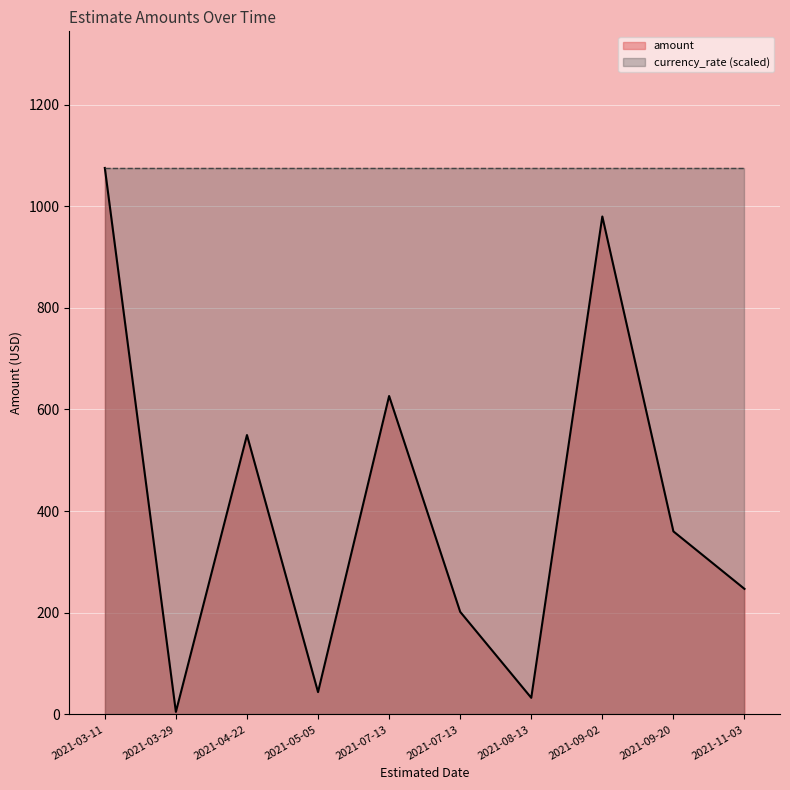

Rank the categories by currency_rate (line) value from highest to lowest.

2021-03-11, 2021-03-29, 2021-04-22, 2021-05-05, 2021-07-13, 2021-07-13, 2021-08-13, 2021-09-02, 2021-09-20, 2021-11-03